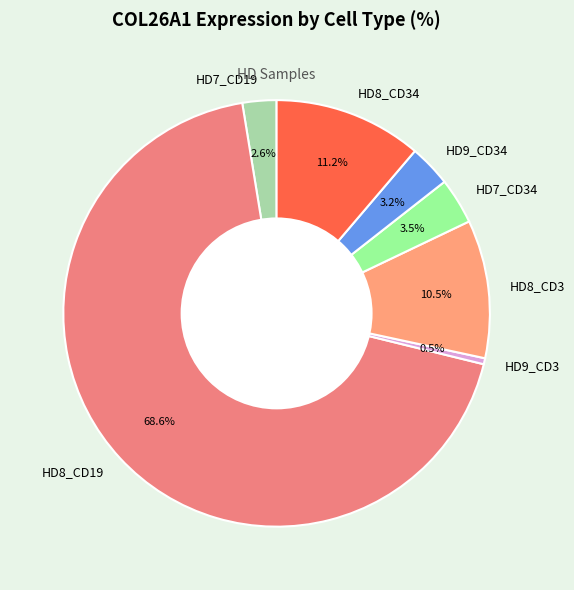

To the nearest percent, what is the difference between the largest and smallest slice percentages?

68%